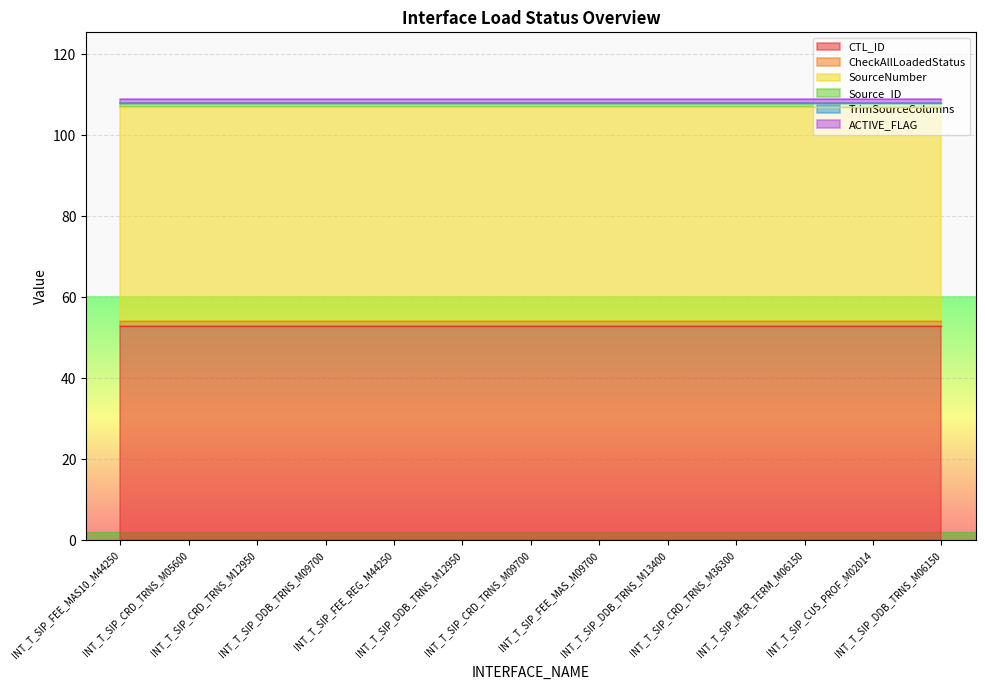

Does the chart display data point markers on the line(s)?

No